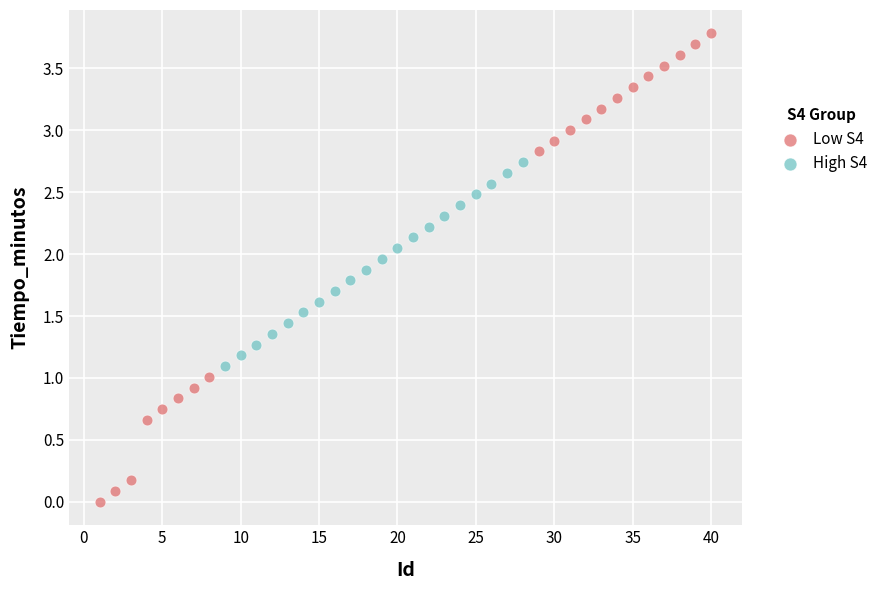

Which series contains the highest Y value?

Low S4